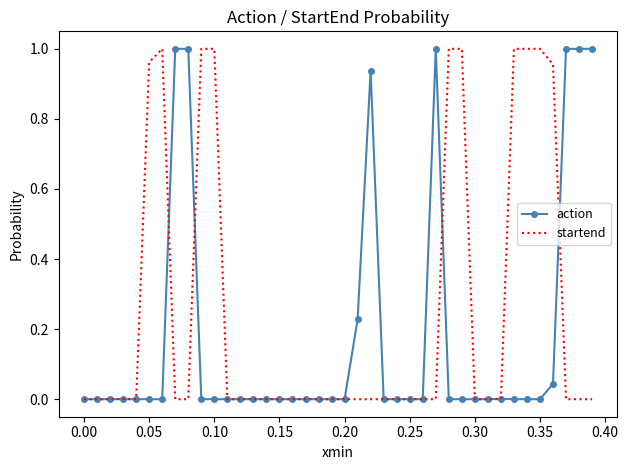

Which series has the largest total across all categories?

startend